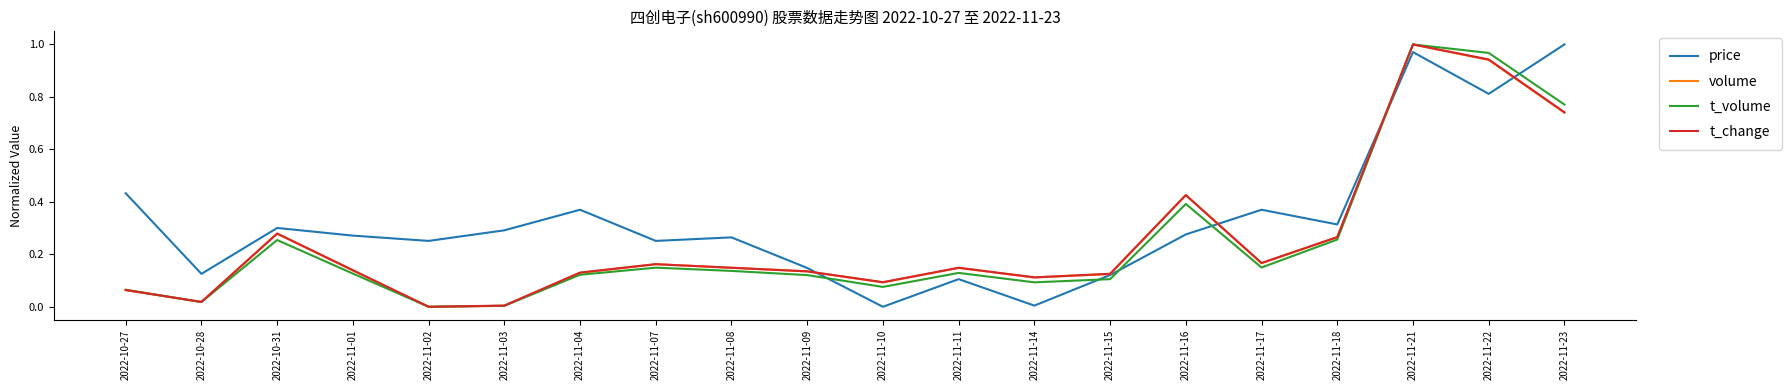

True or false: volume has a value of 0.1 at 2022-11-09.

True